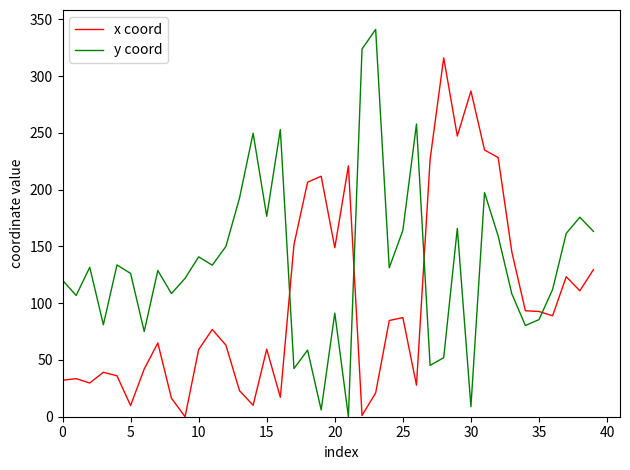

What are all the series names shown in the legend?

x coord, y coord